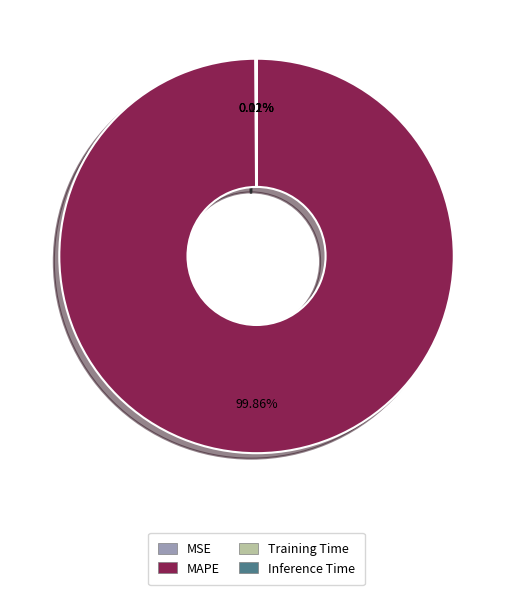

Is there any slice that represents more than half of the pie?

Yes